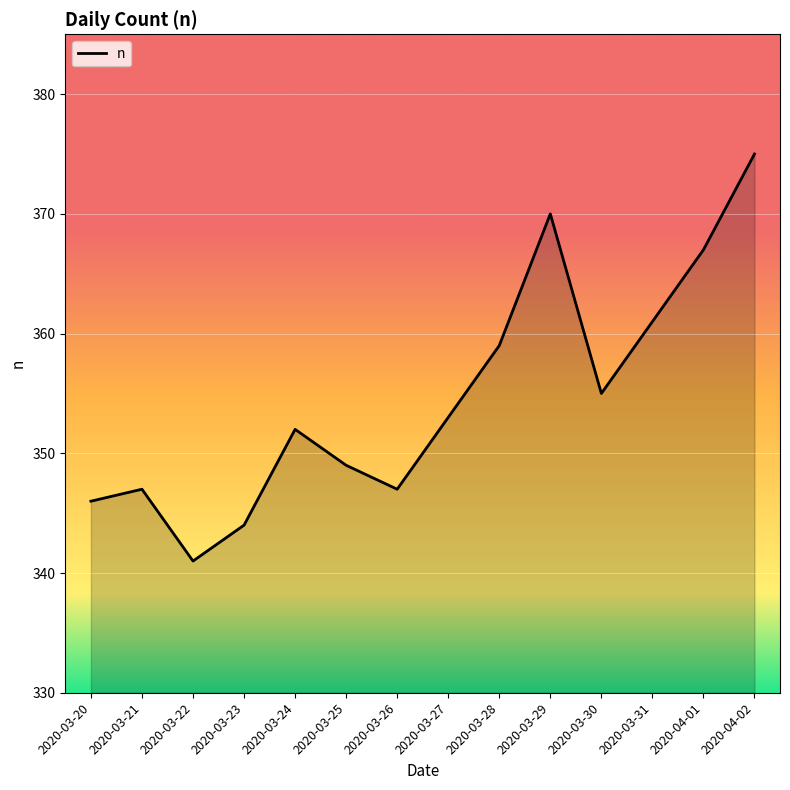

What is the ratio of the value at 2020-03-23 to the value at 2020-03-21?

1.0